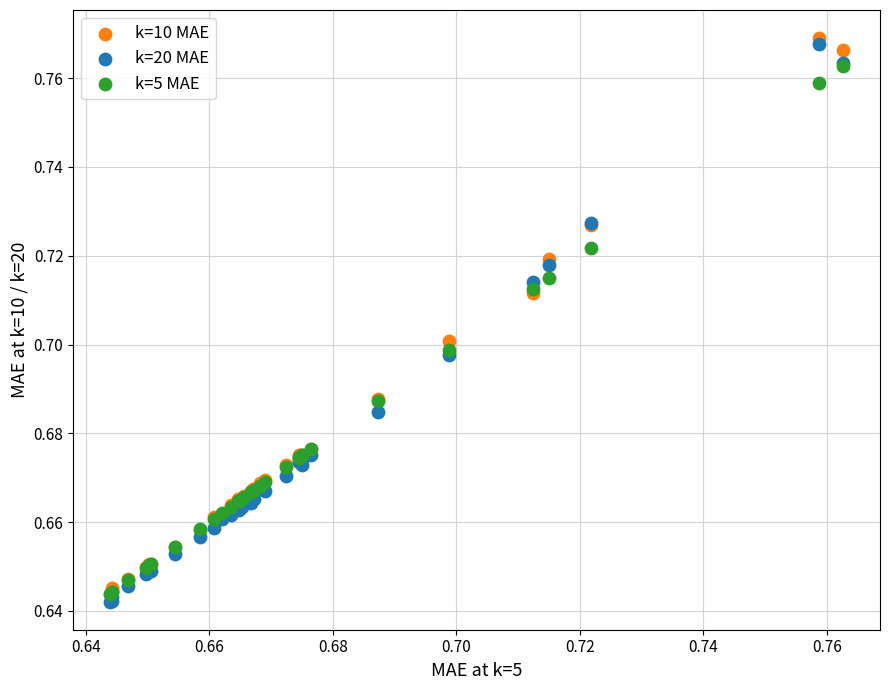

Which series reaches the maximum Y coordinate?

k=10 MAE